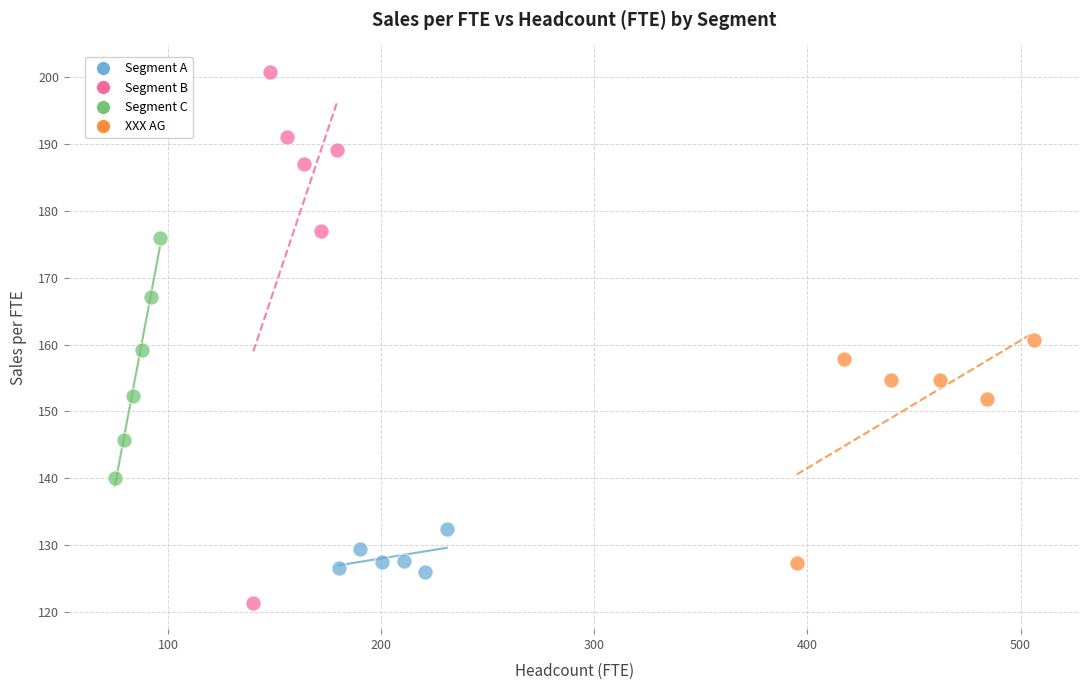

Which series reaches the minimum Y coordinate?

Segment B